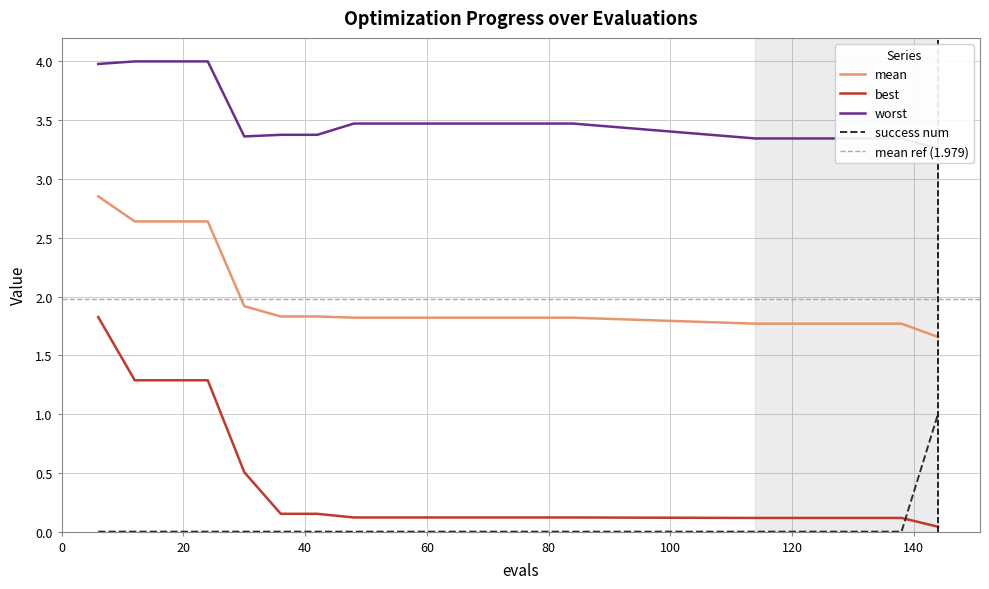

What is the maximum value for success num?

1.0